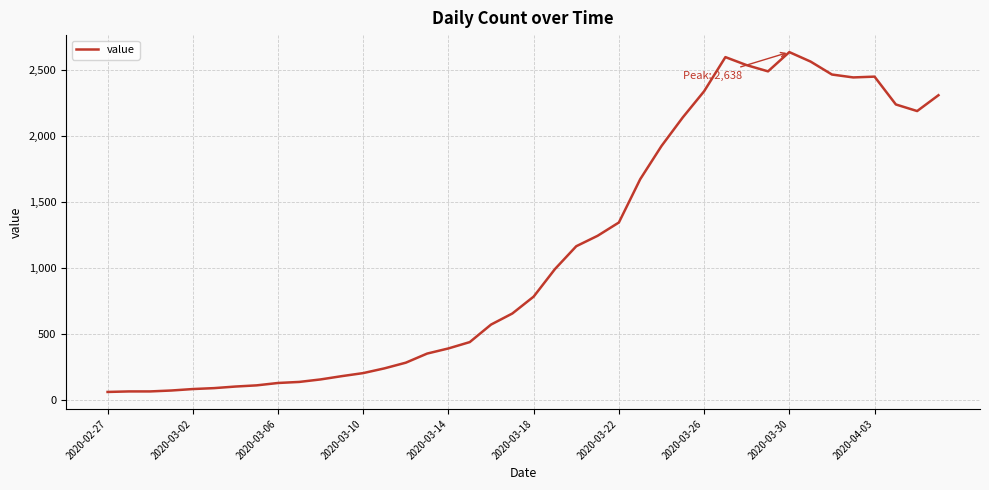

What is the difference between the maximum and minimum values?

2577